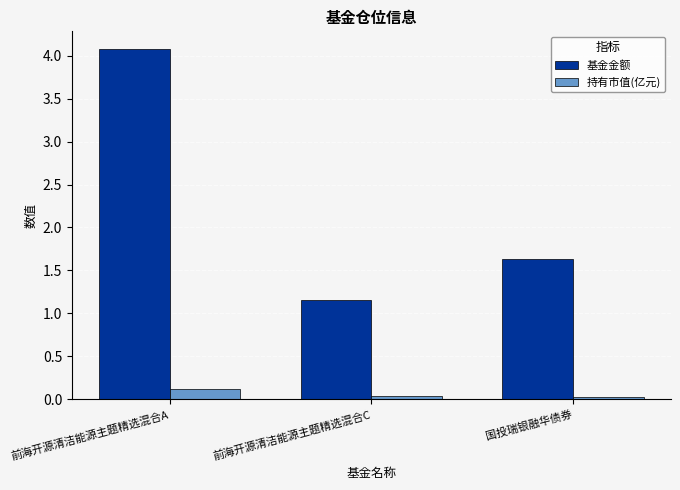

What is the label of the 3rd bar from the right?

前海开源清洁能源主题精选混合A